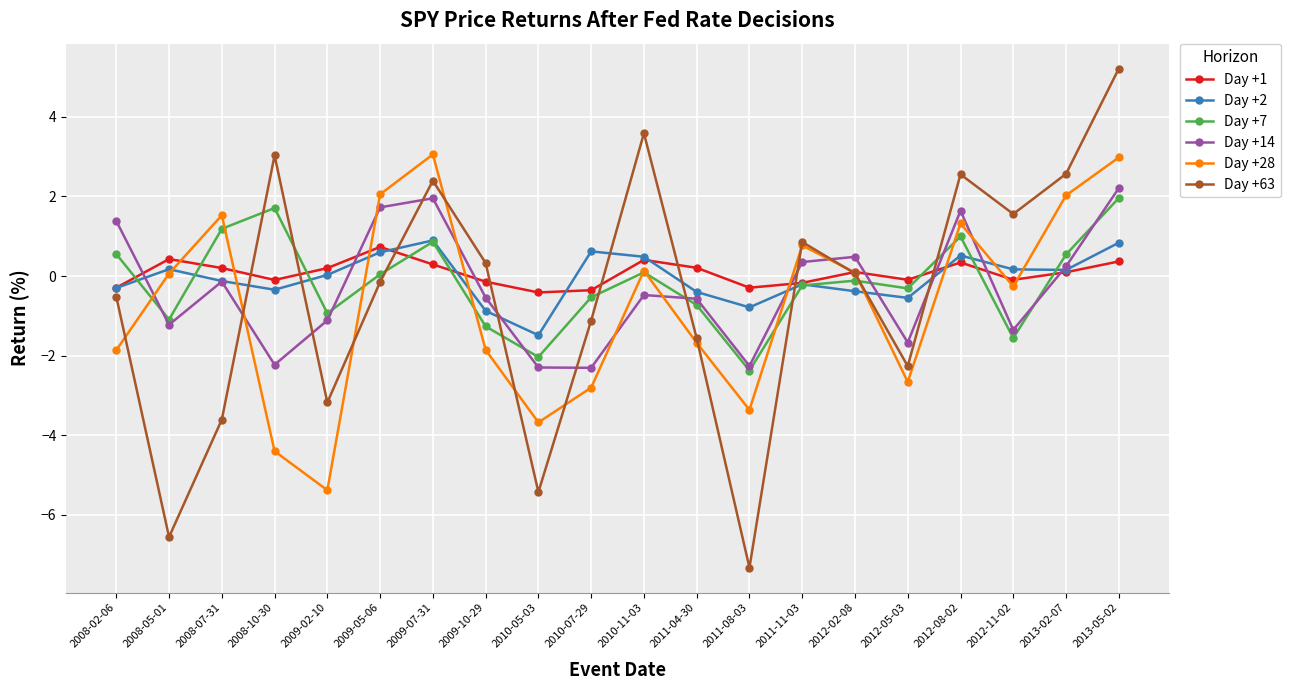

How many lines are shown in the chart?

6